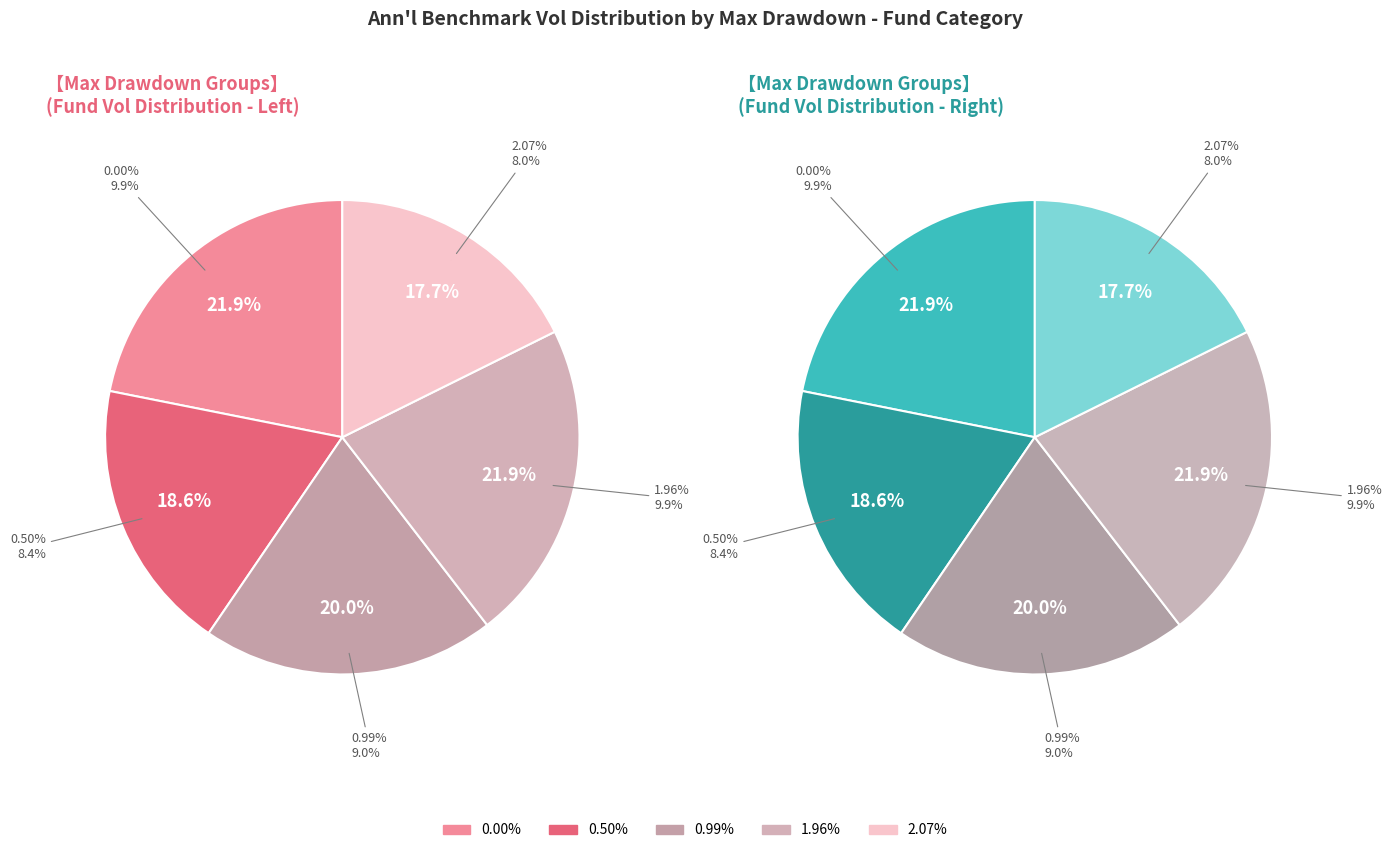

To the nearest percent, what is the difference between the largest and smallest slice percentages?

4%